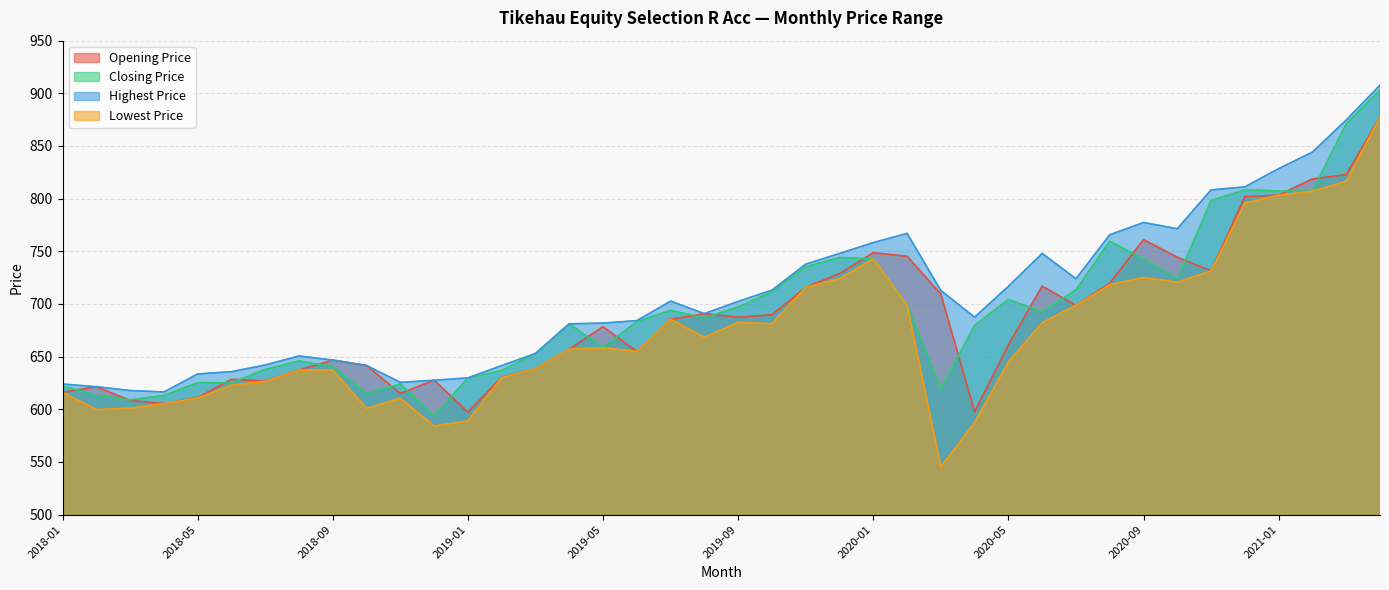

What is the spread (max minus min) of values at 2021-03?

58.2